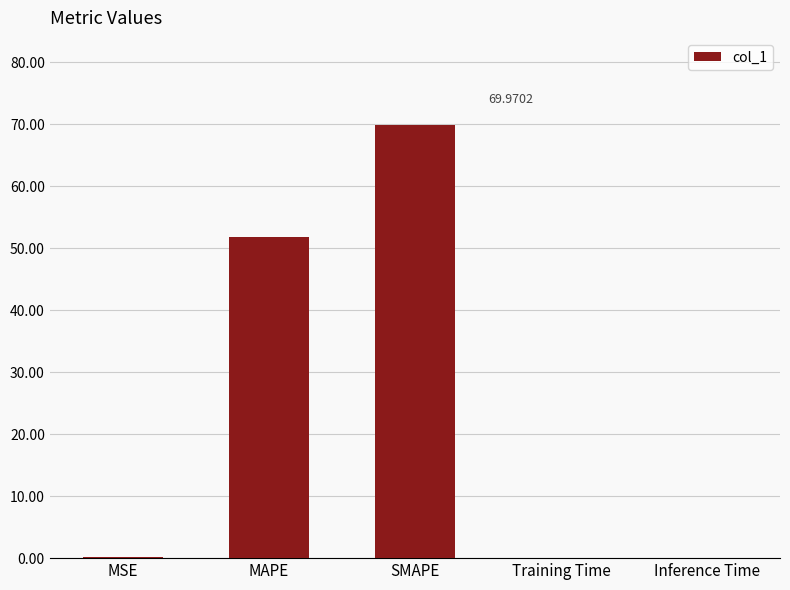

Are the bars grouped side by side (vs. stacked)?

No